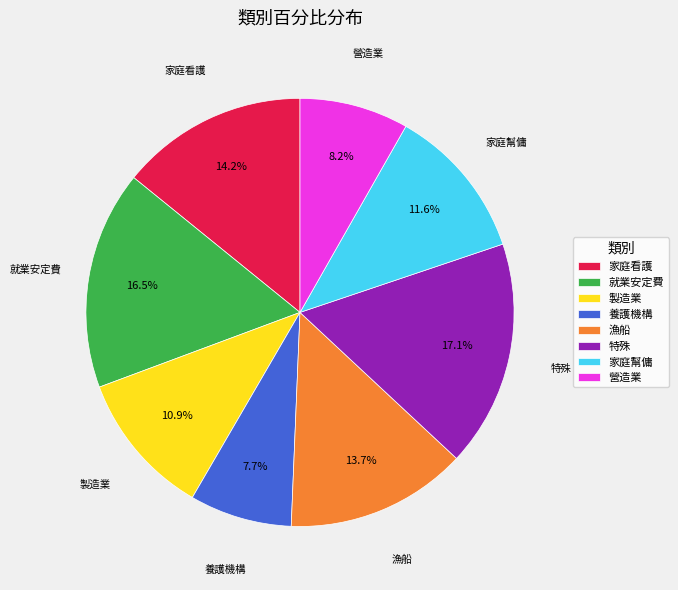

What percentage is the 家庭幫傭 slice, to the nearest percent?

12%